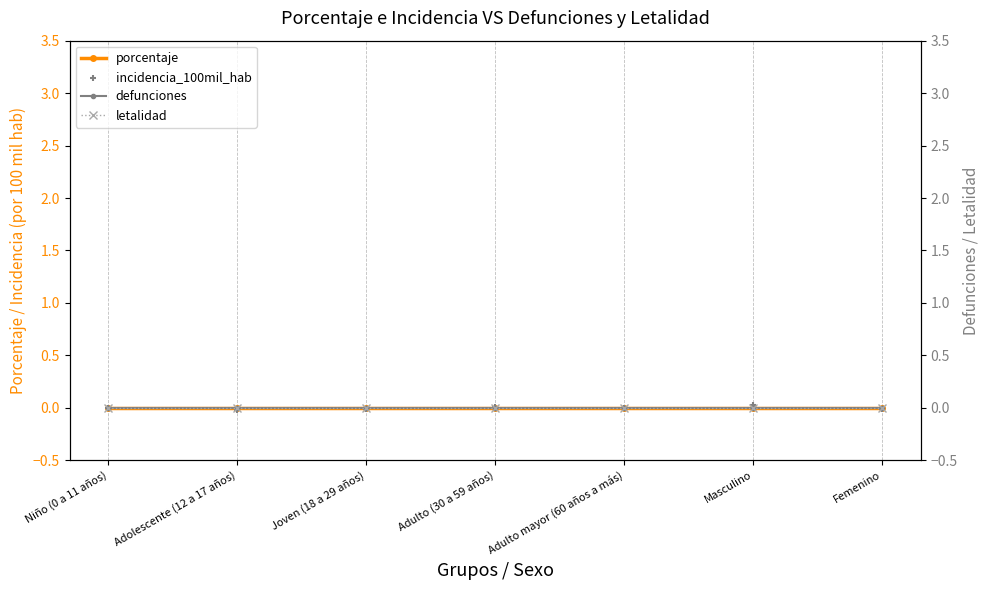

At which category is the sum across all series the highest?

Masculino